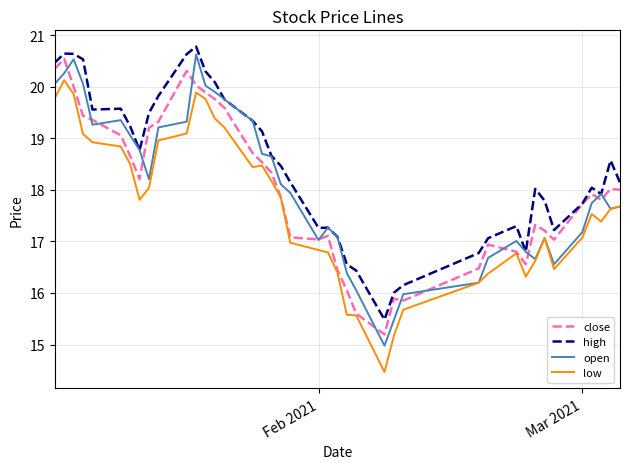

What is the maximum value for high?

20.8